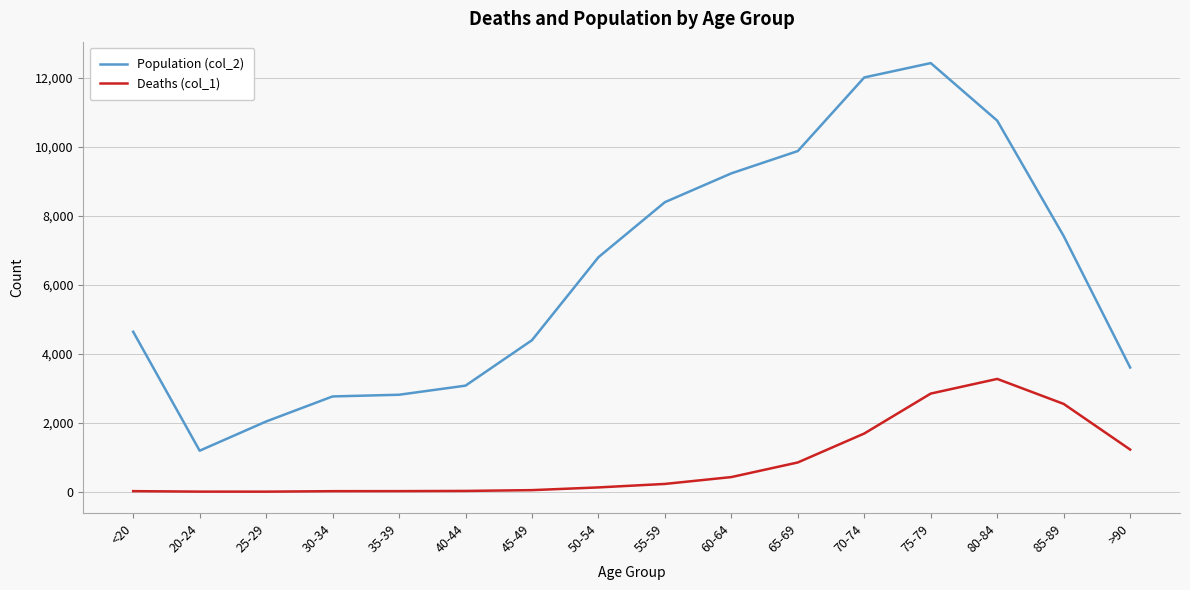

What is the total value across all series at 55-59?

8627